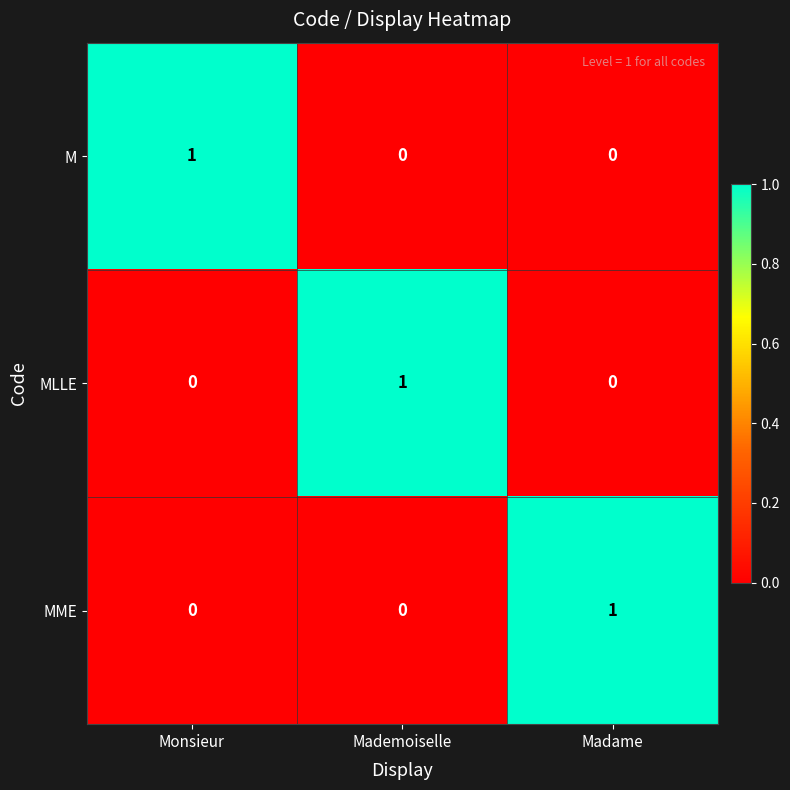

Is it true that M equals 1 at Monsieur?

True